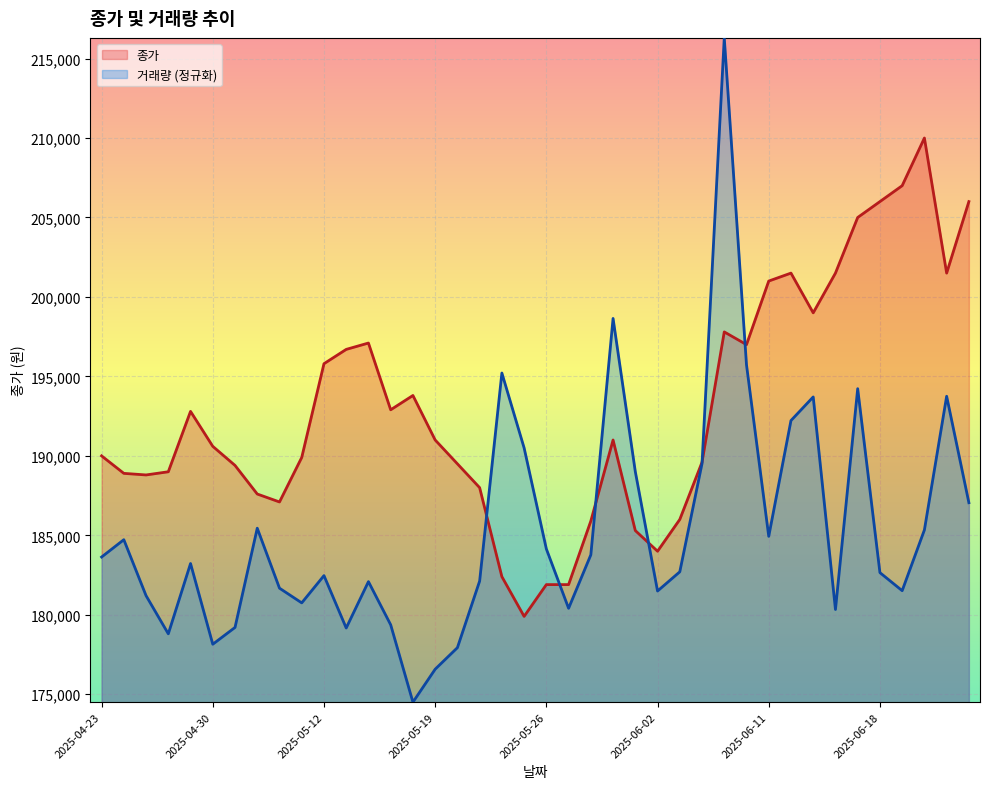

What is the sum of all 거래량 values?

7414240.3